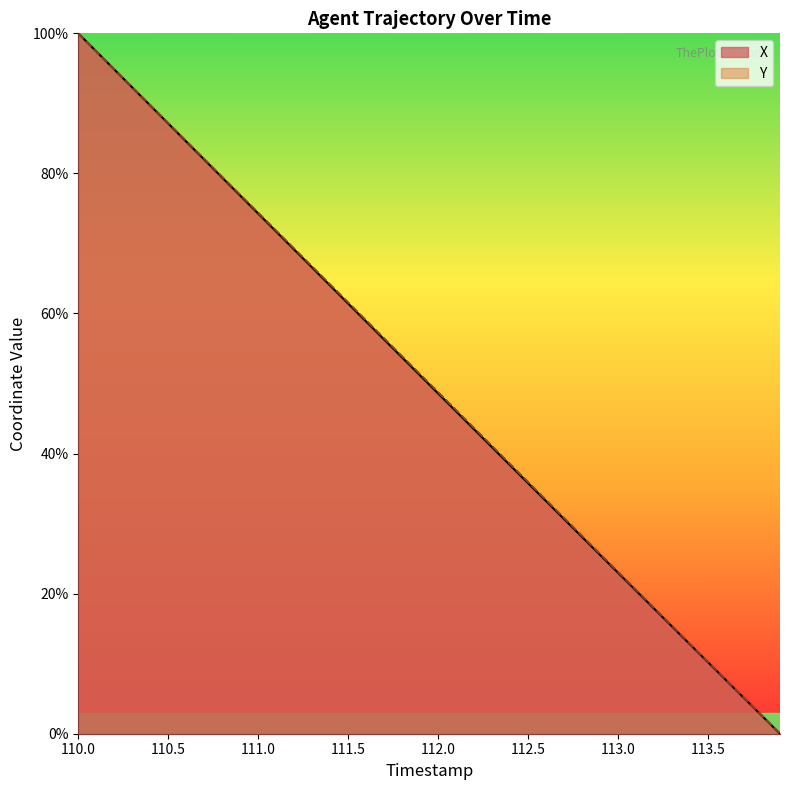

What is the sum of all Y values?

2000.9